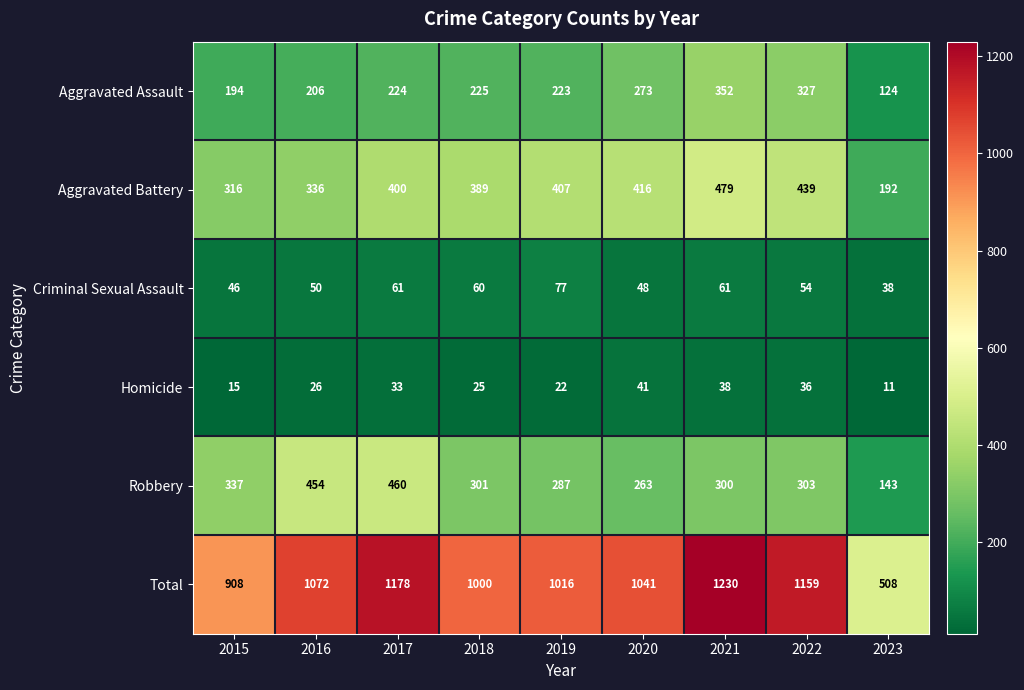

Is it true that Robbery equals 69 at 2023?

False